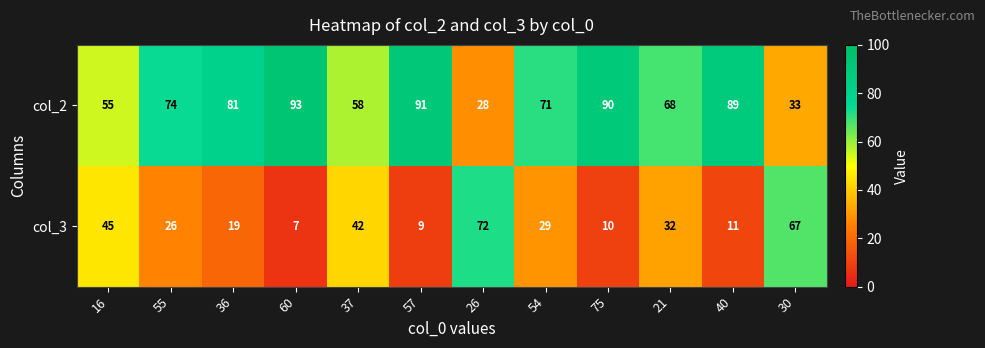

At 55, list the series in order from smallest to largest.

col_3, col_2